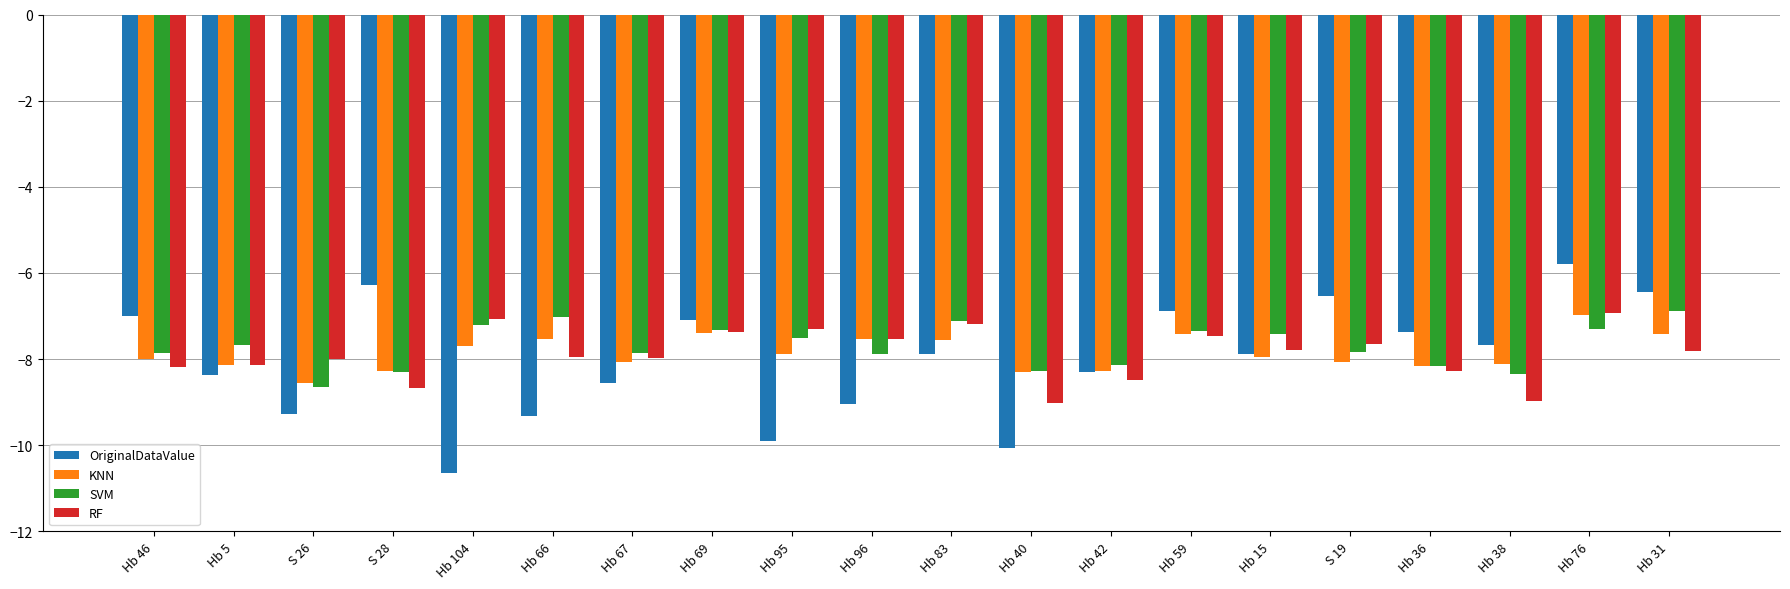

What is the value of the RF bar at the 20th from the left?

-7.8